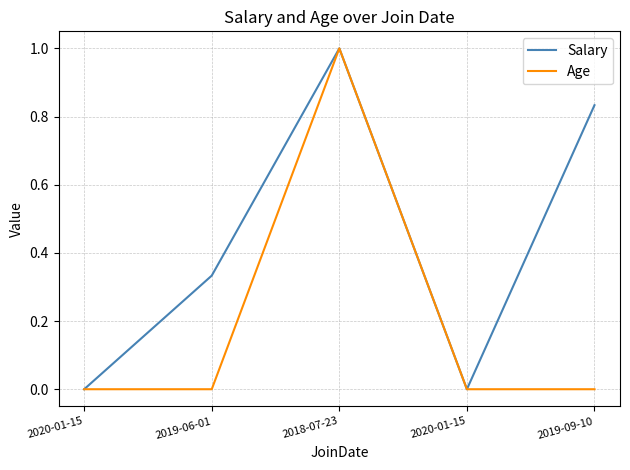

How many distinct data groups are displayed?

2